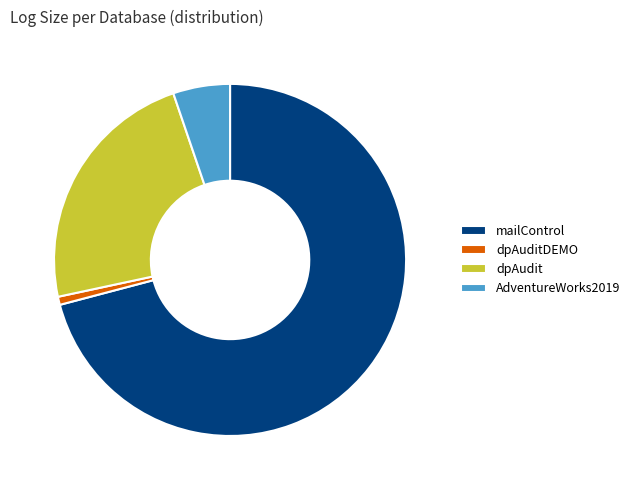

Which has a higher value, AdventureWorks2019 or mailControl?

mailControl